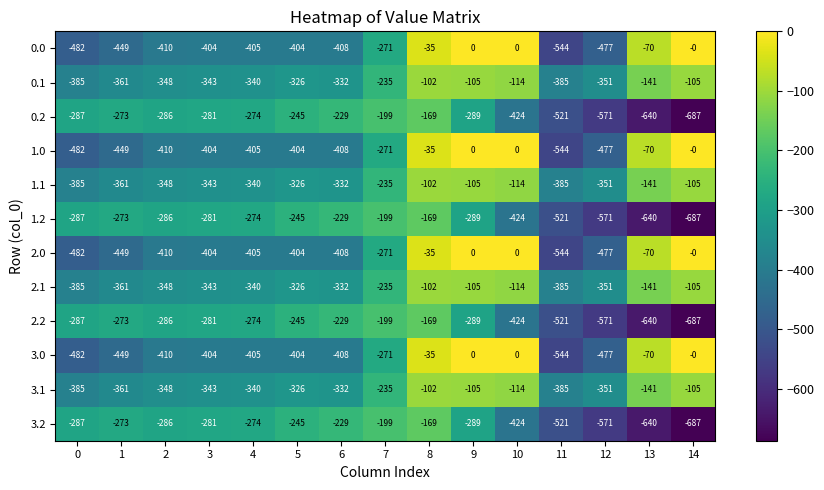

What is the difference between the maximum and minimum values in the 2.1 series?

283